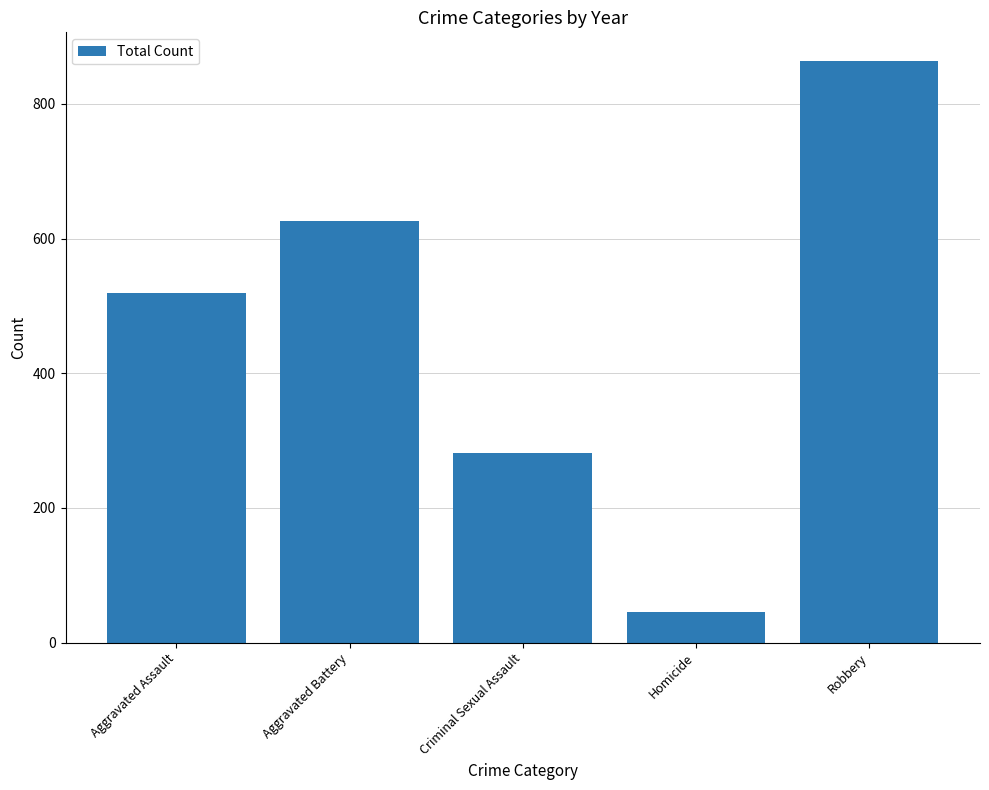

What is the average value?

467